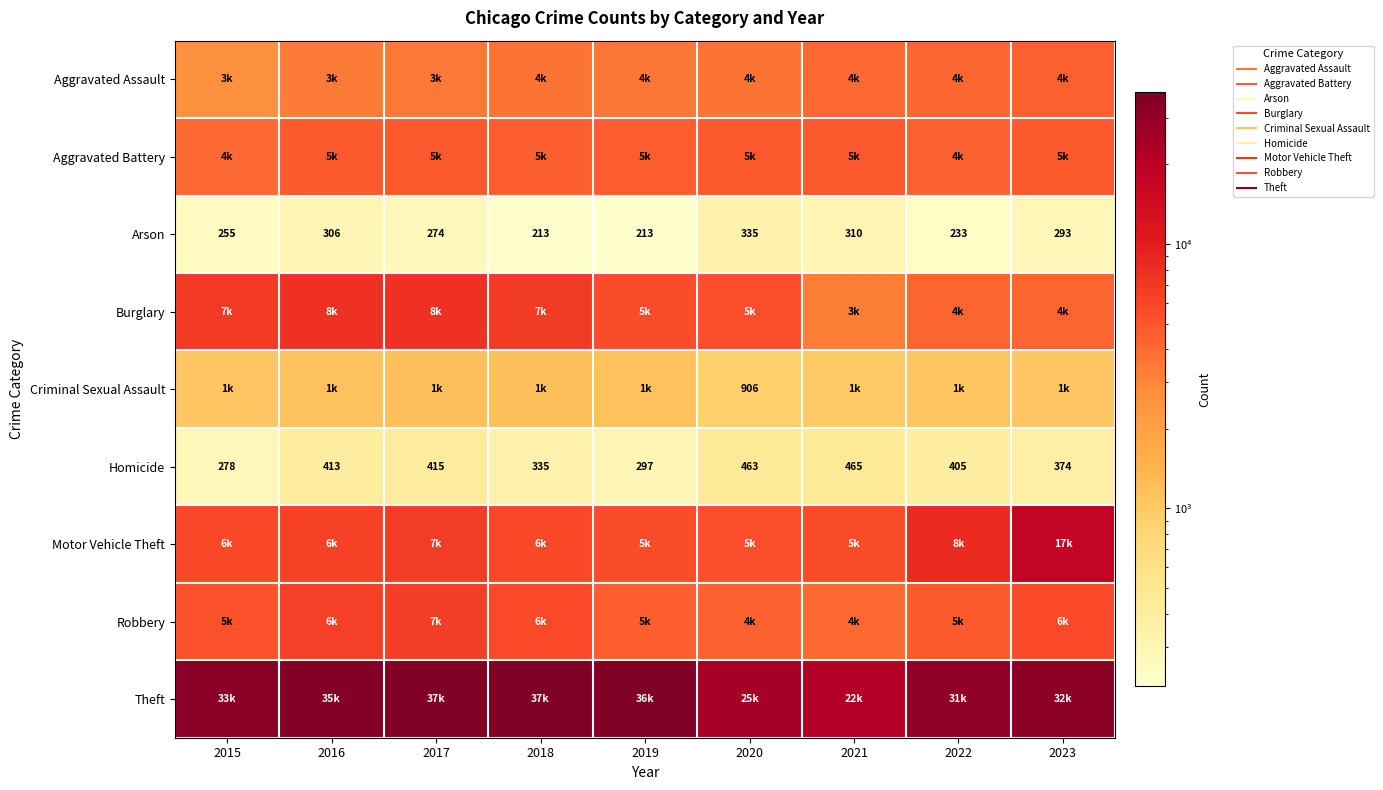

What is the sum of the Criminal Sexual Assault values at 2020 and 2021?

1910